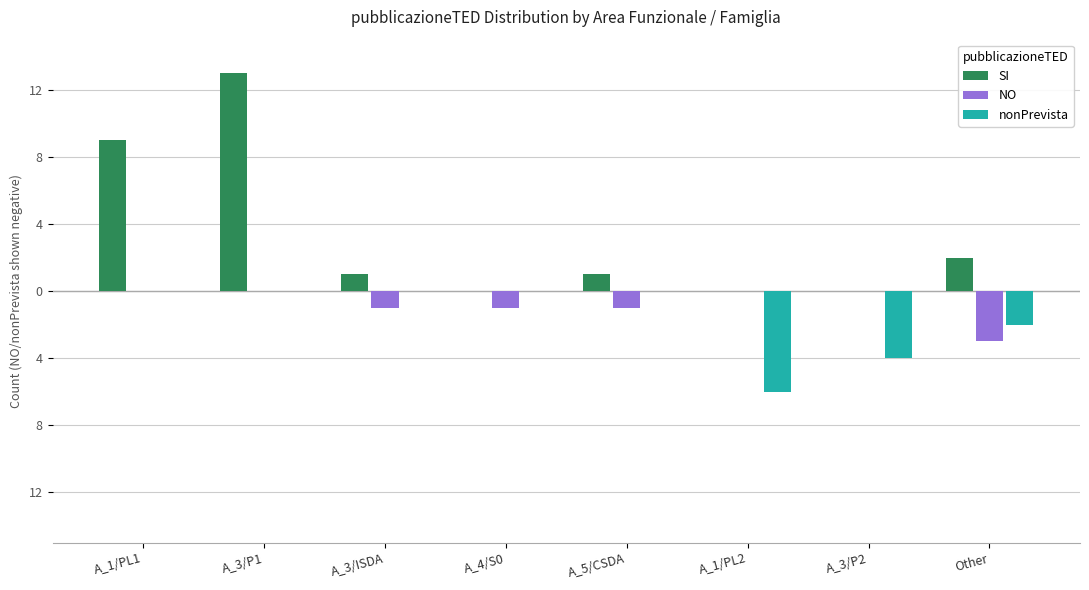

What are all the series names shown in the legend?

SI, NO, nonPrevista